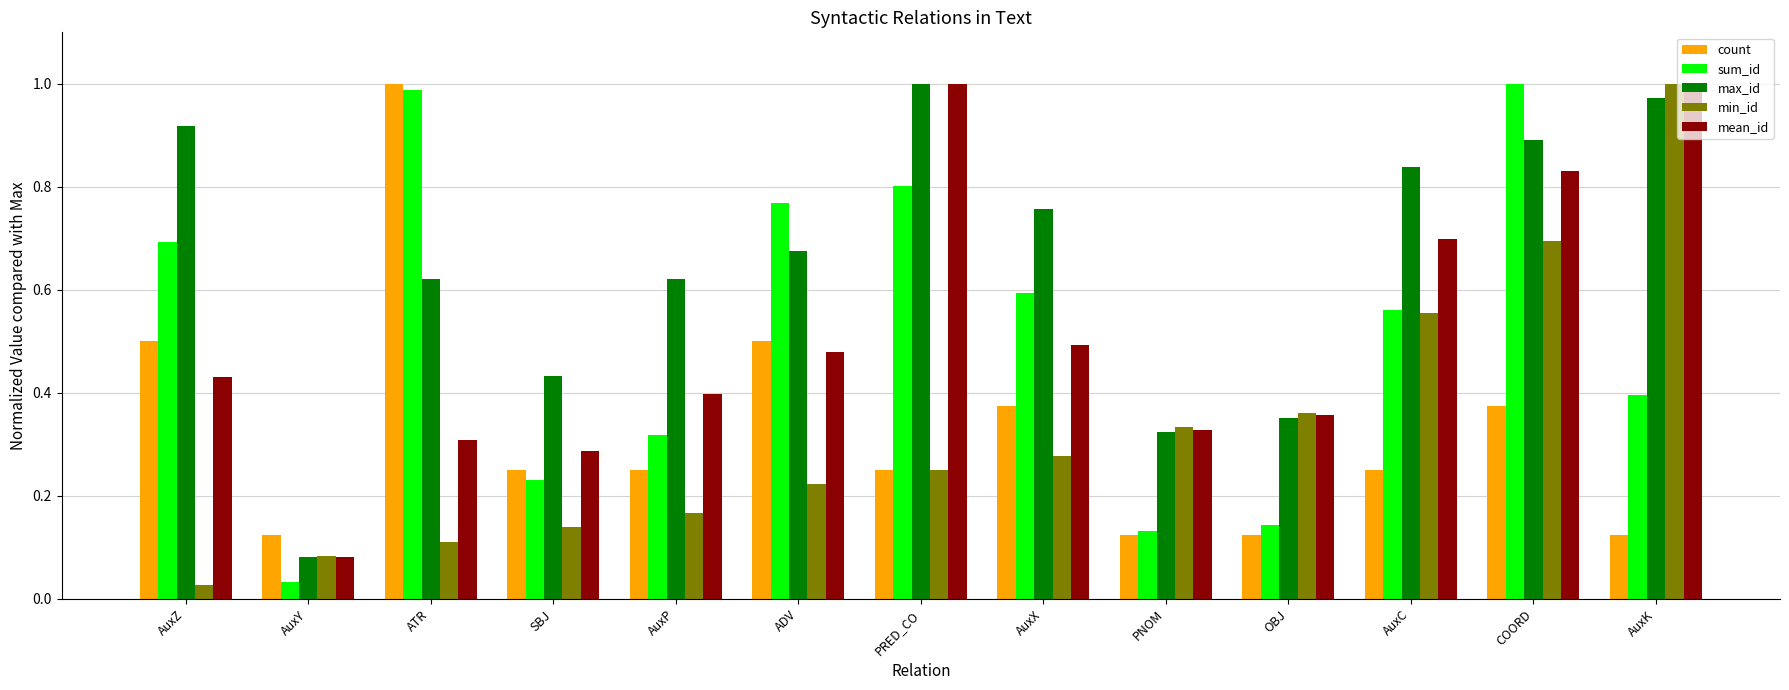

At how many categories does at least one series exceed 0?

13